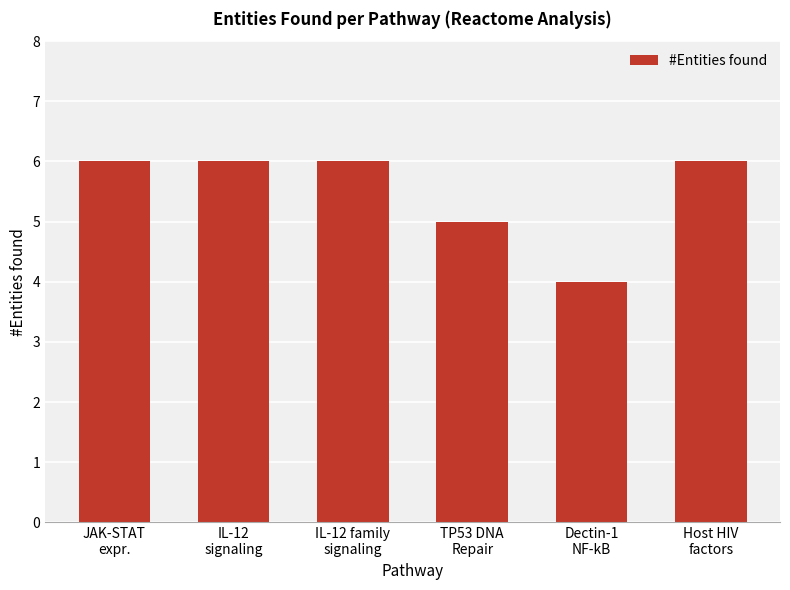

What is the average value?

6